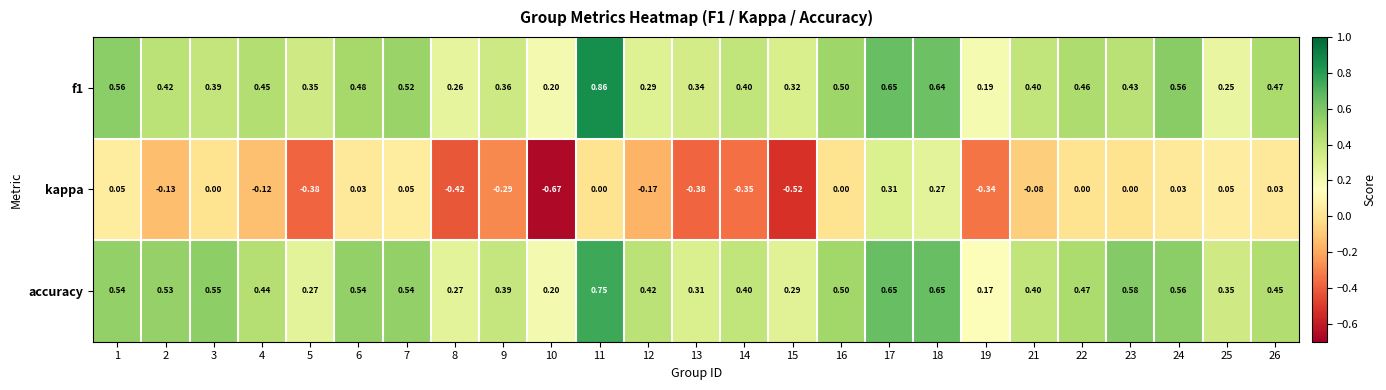

Is the value of kappa at 7 greater than the value of accuracy at 14?

No